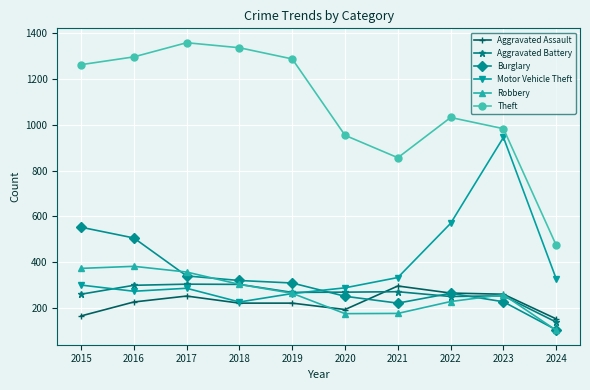

What is the greatest value displayed?

1359